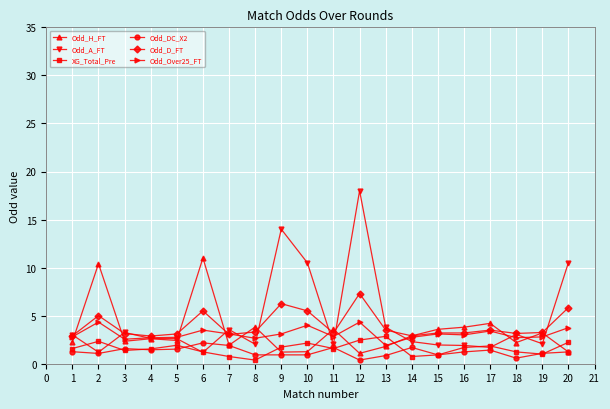

At 12, list the series in order from largest to smallest.

Odd_A_FT, Odd_D_FT, Odd_Over25_FT, XG_Total_Pre, Odd_H_FT, Odd_DC_X2